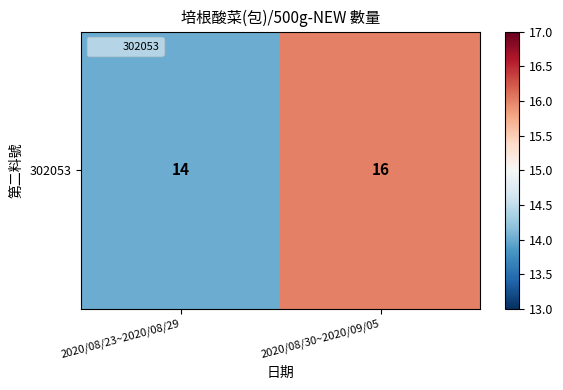

The chart shows a value of 25 at 2020/08/30~2020/09/05. True or false?

False